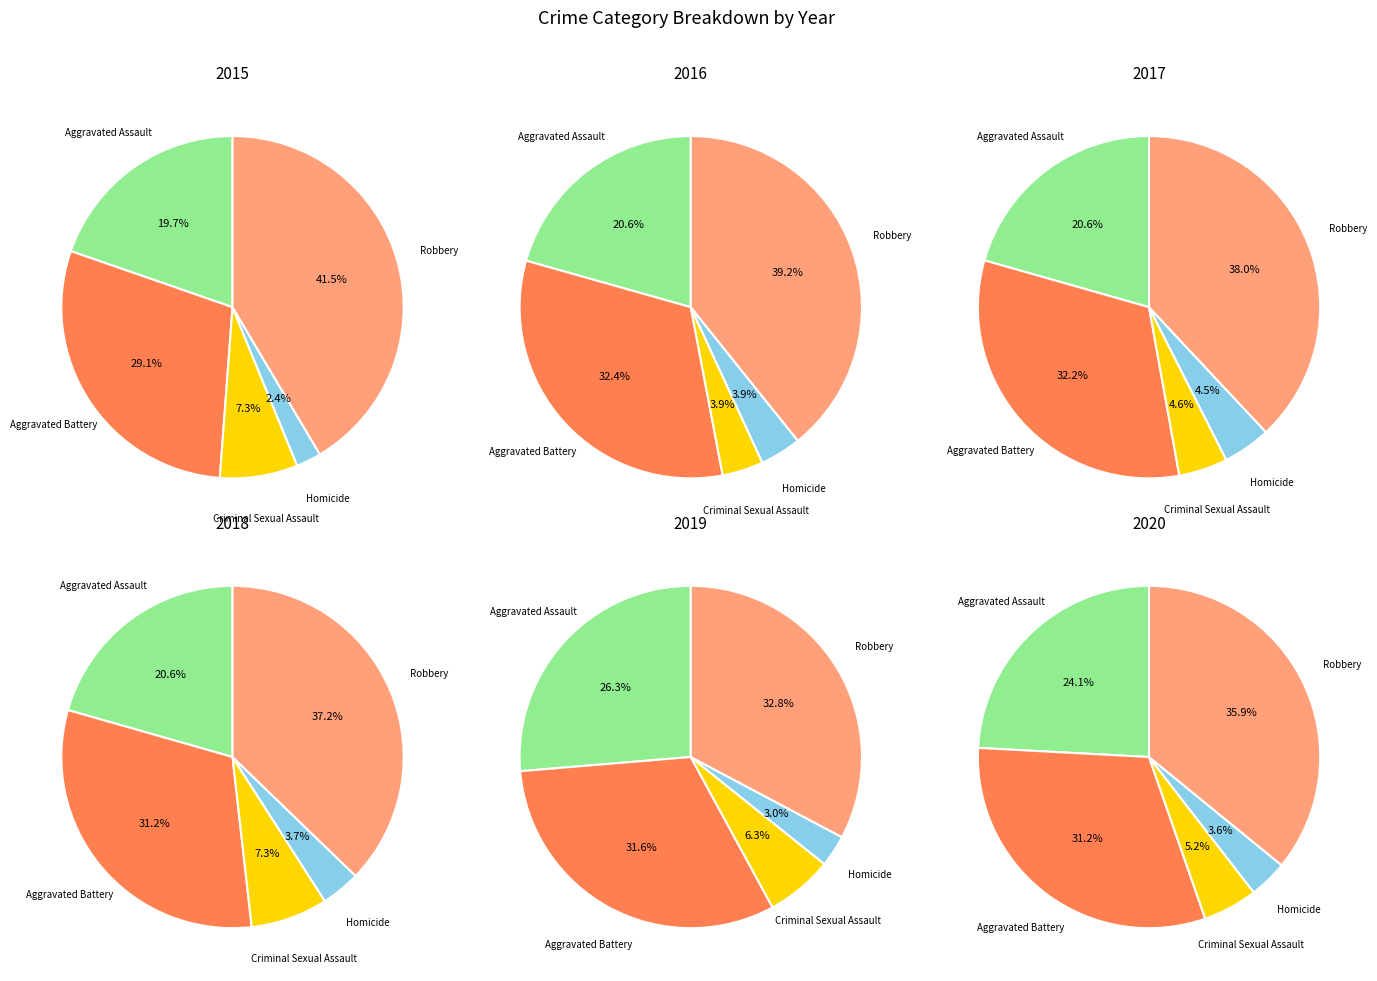

The 5 slice represents 2% of the pie. True or false?

False